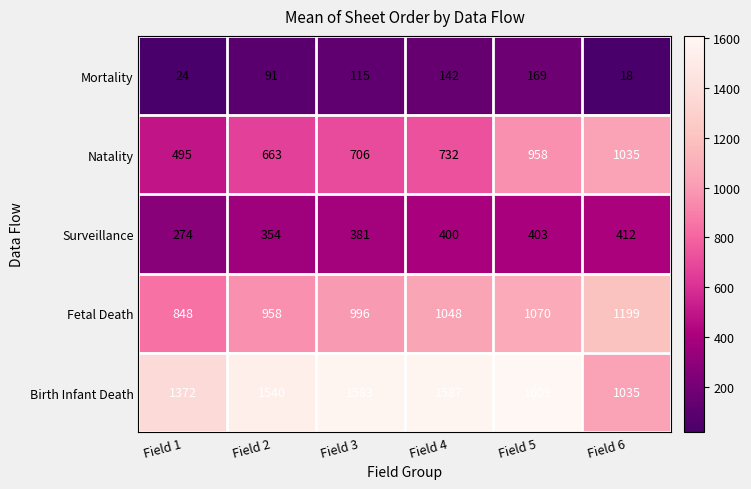

Where is Natality nearest to the value 765?

Field 4